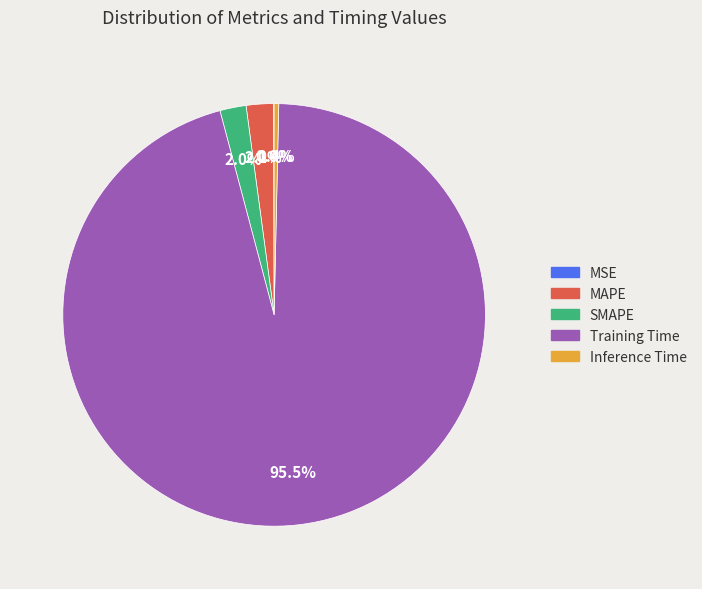

Is Training Time the majority of the pie?

Yes